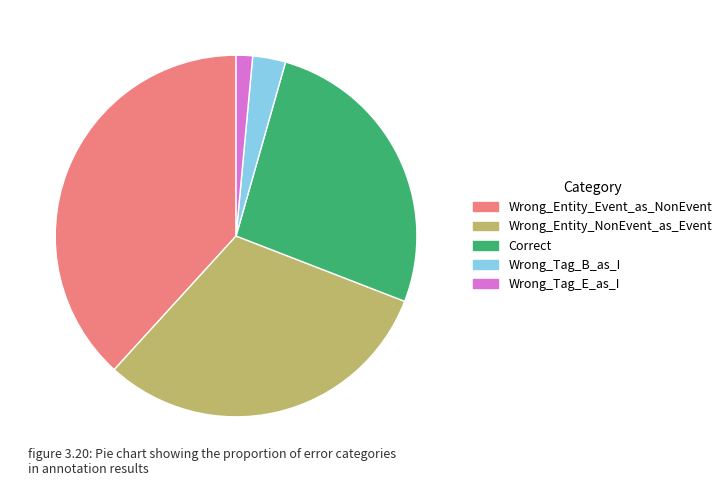

Which category has the biggest portion of the pie?

Wrong_Entity_Event_as_NonEvent